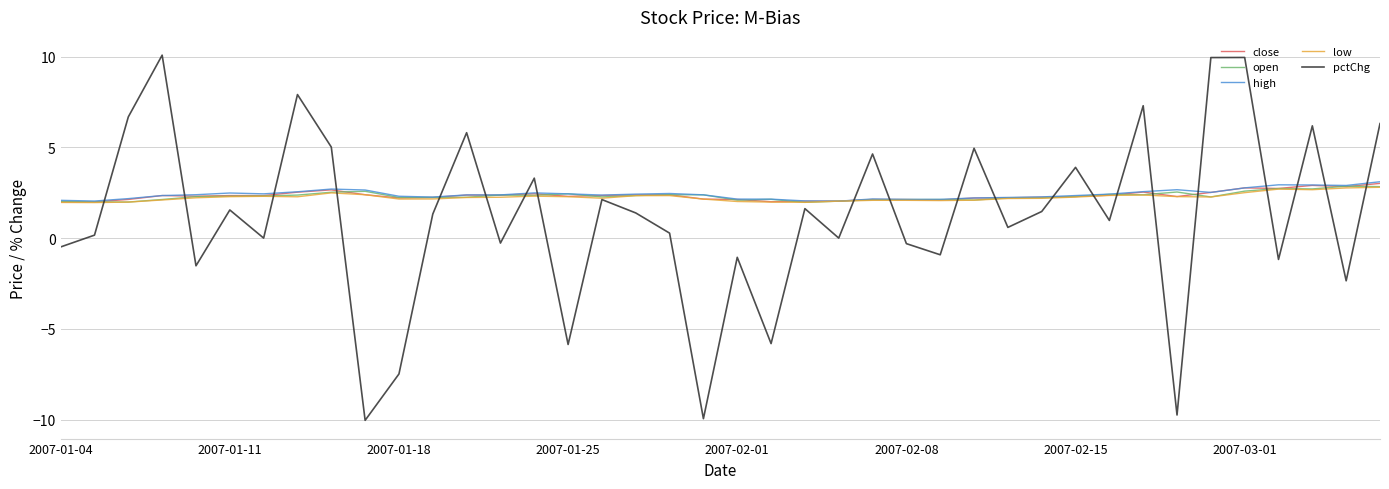

What are all the series names shown in the legend?

close, open, high, low, pctChg